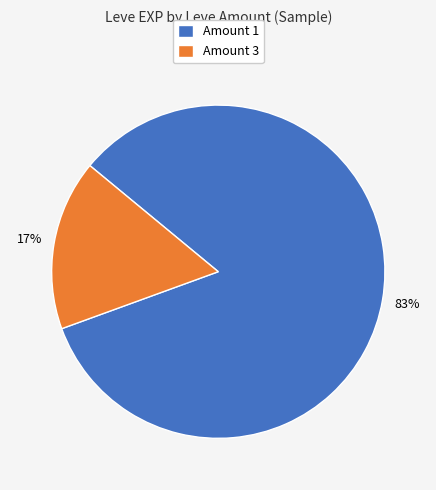

How many slices are in this pie chart?

2